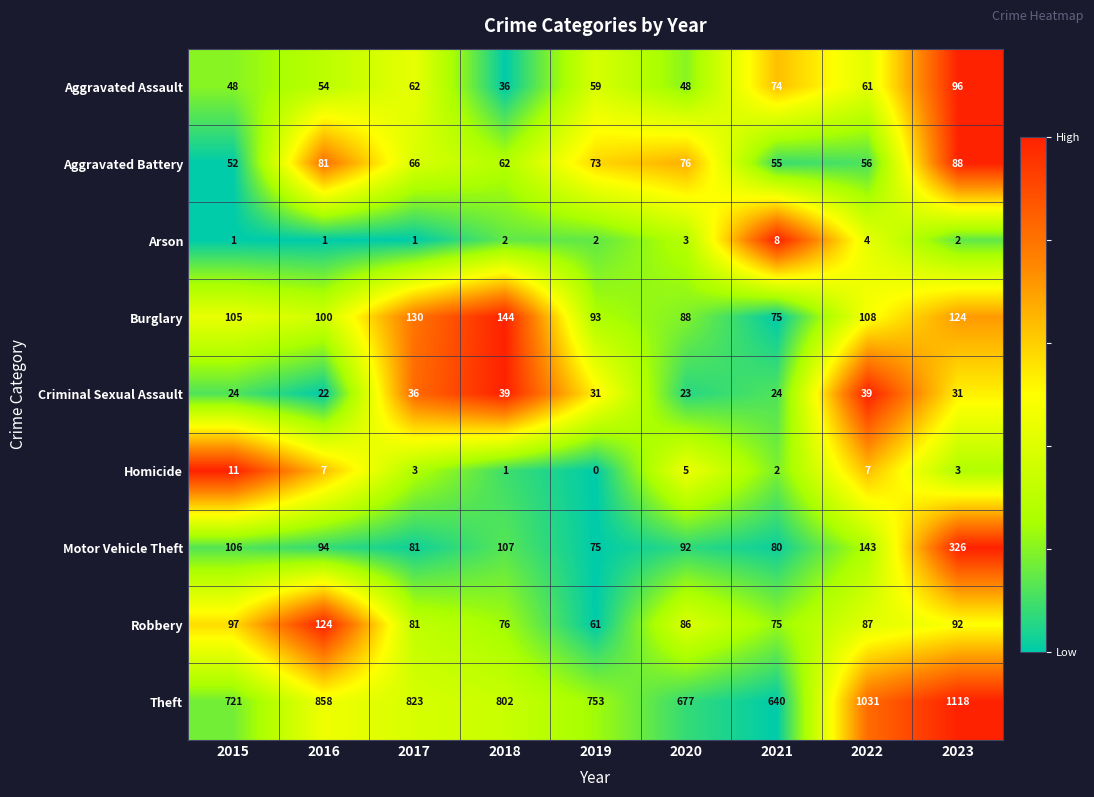

What is the sum of the Aggravated Assault values at 2019 and 2022?

120